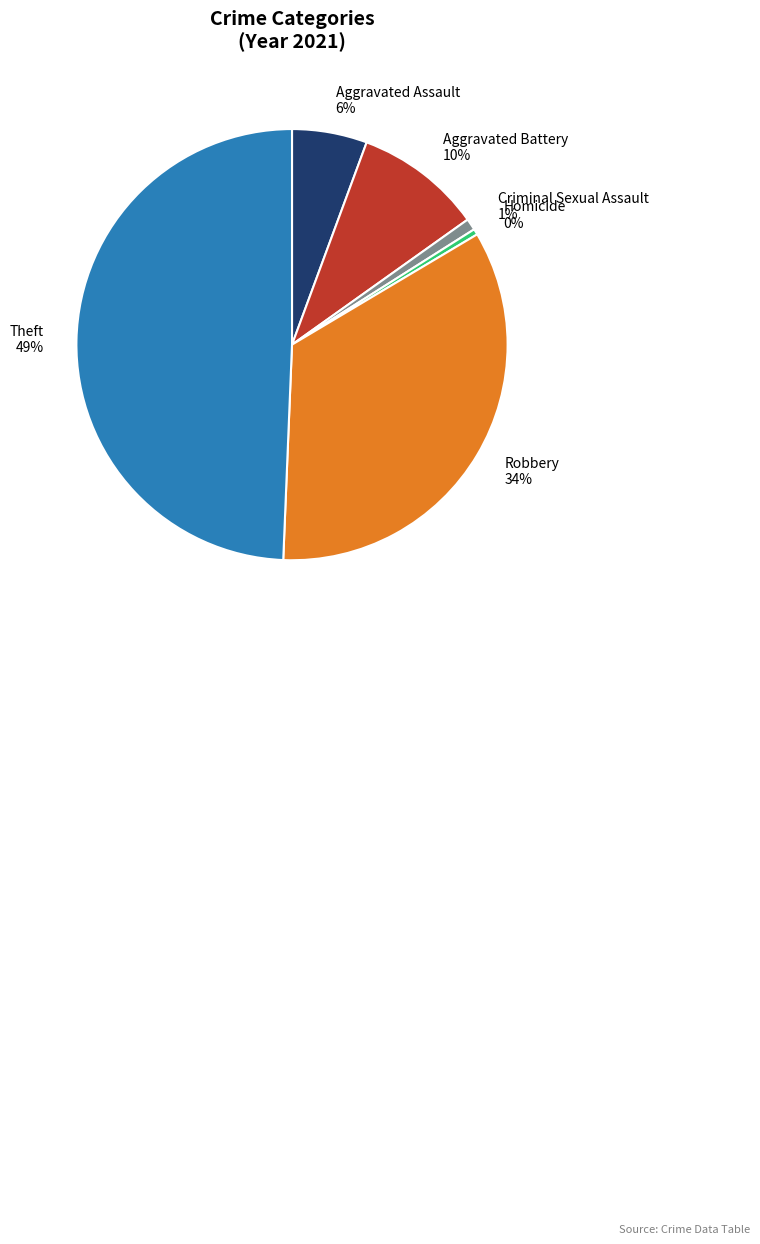

Is the sum of Criminal Sexual Assault and Robbery greater than half?

No